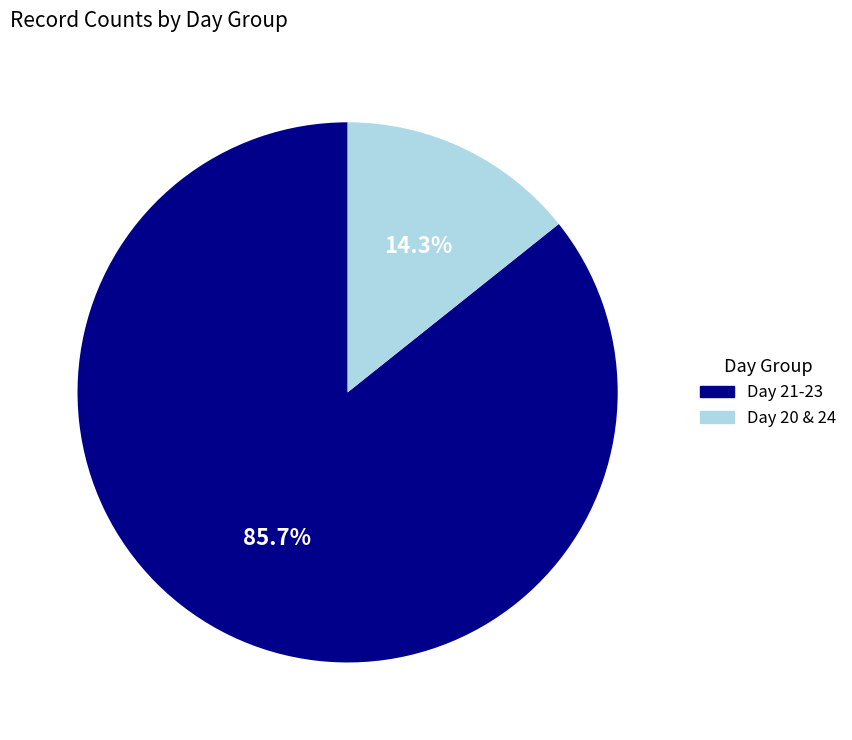

Is there a majority slice in this chart?

Yes